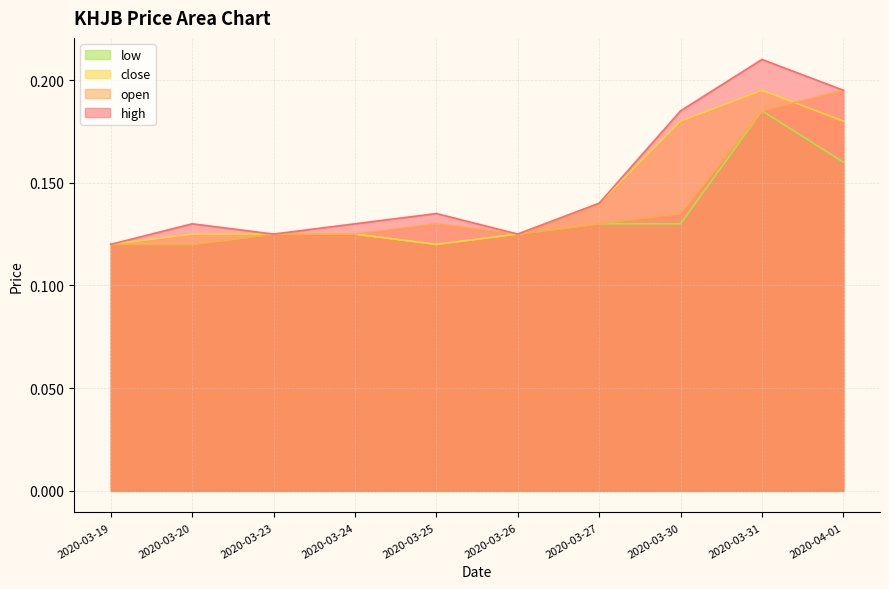

What is the maximum value for close?

0.2